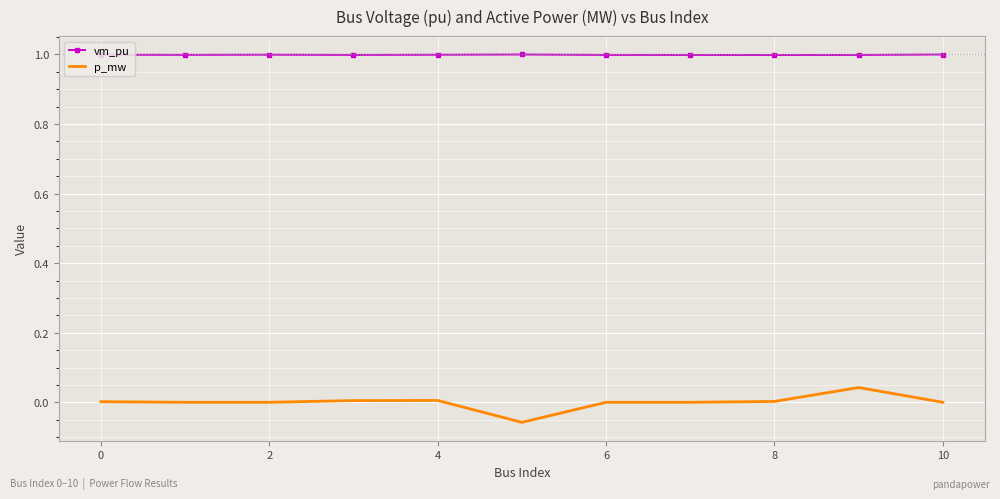

List the series in order of their peak value, lowest first.

p_mw, vm_pu